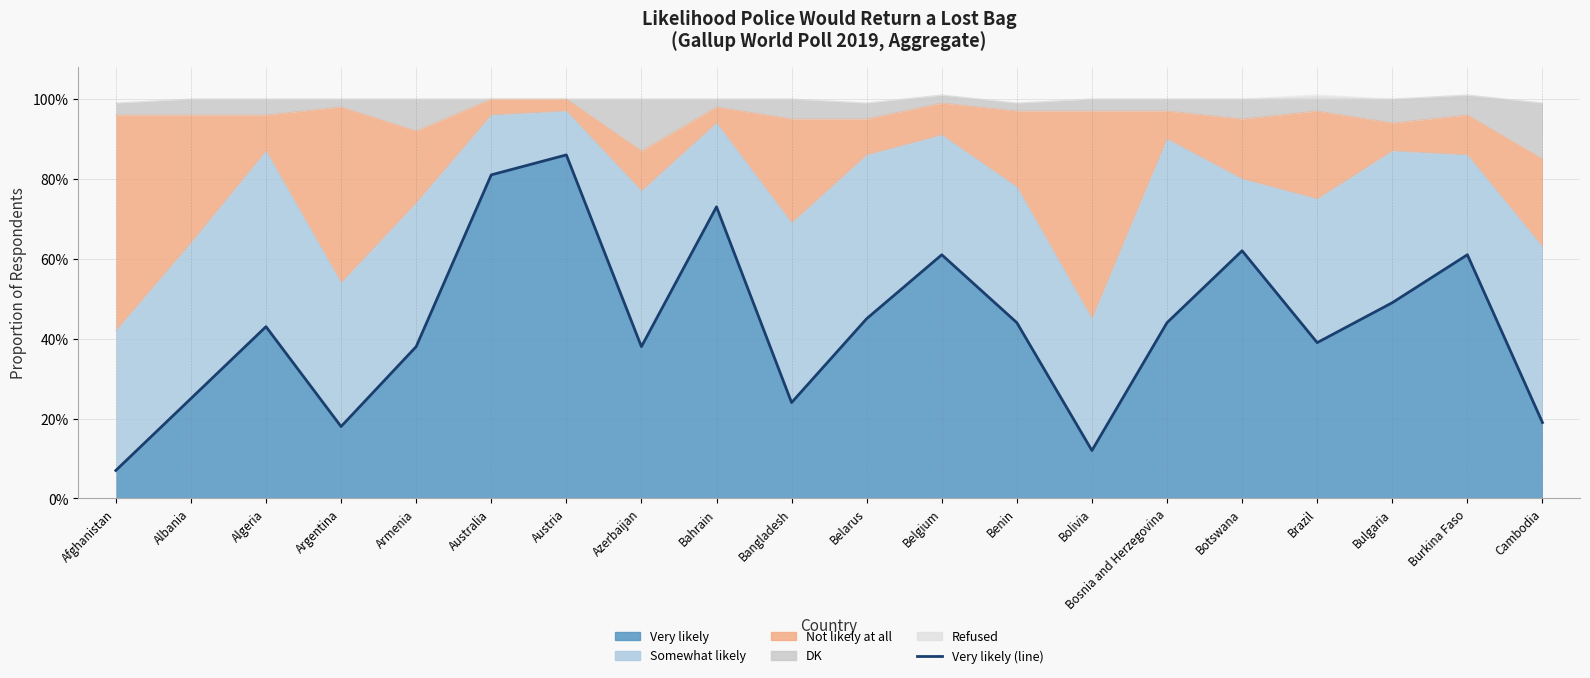

What is the change in value from Armenia to Bosnia and Herzegovina?

+0.1